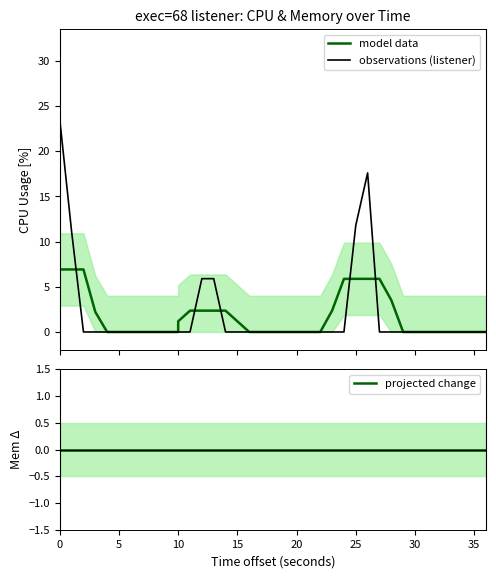

The model data series shows -3.0 at 38. True or false?

False